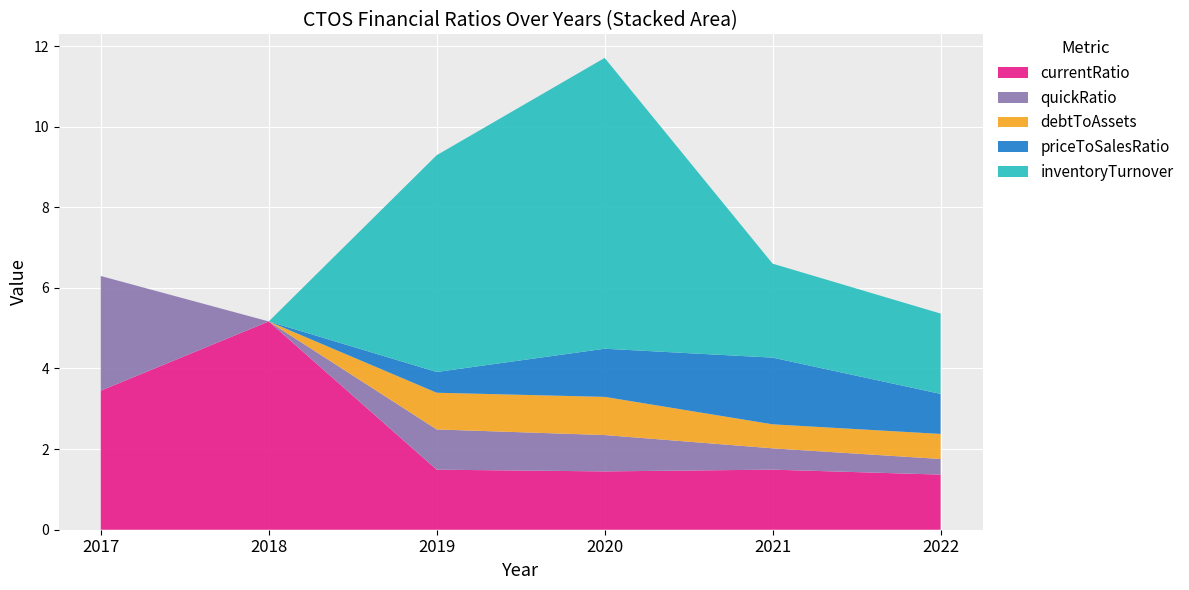

Reading left to right, extract all data points from this chart.

currentRatio: 2017=3.5	2018=5.2	2019=1.5	2020=1.4	2021=1.5	2022=1.4
quickRatio: 2017=2.8	2018=0.0	2019=1.0	2020=0.9	2021=0.5	2022=0.4
debtToAssets: 2017=0.0	2018=0.0	2019=0.9	2020=0.9	2021=0.6	2022=0.6
priceToSalesRatio: 2017=0.0	2018=0.0	2019=0.5	2020=1.2	2021=1.7	2022=1.0
inventoryTurnover: 2017=0.0	2018=0.0	2019=5.4	2020=7.2	2021=2.3	2022=2.0